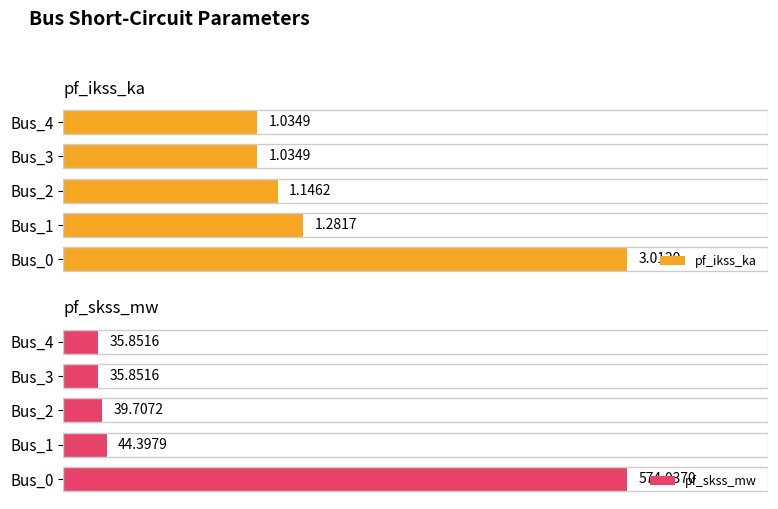

What is the total value across all series at Bus_4?

36.9